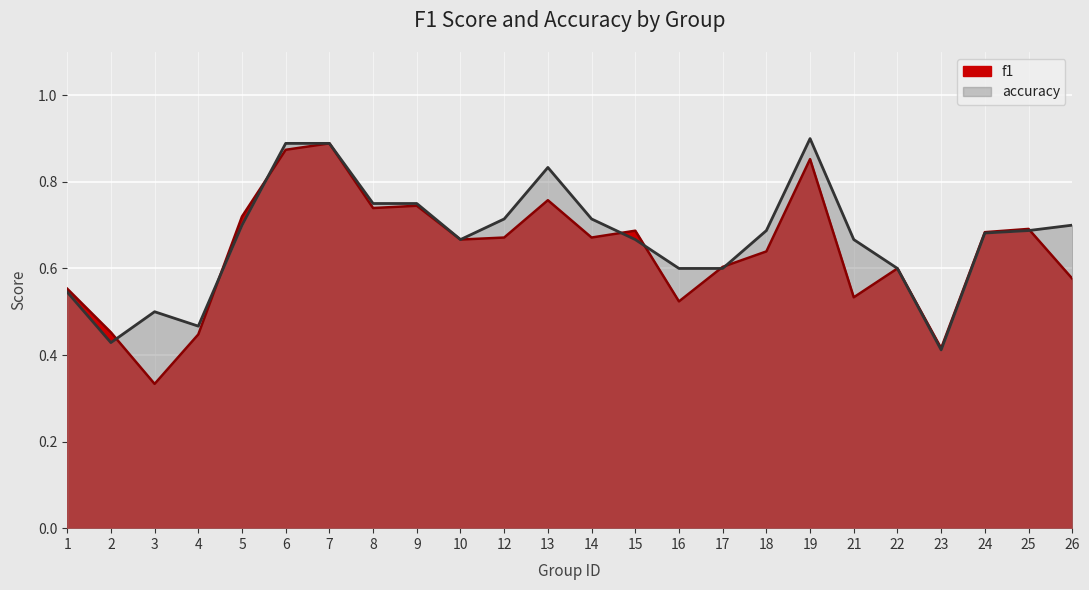

What is the value of the f1 point at the 7th from the left?

0.9